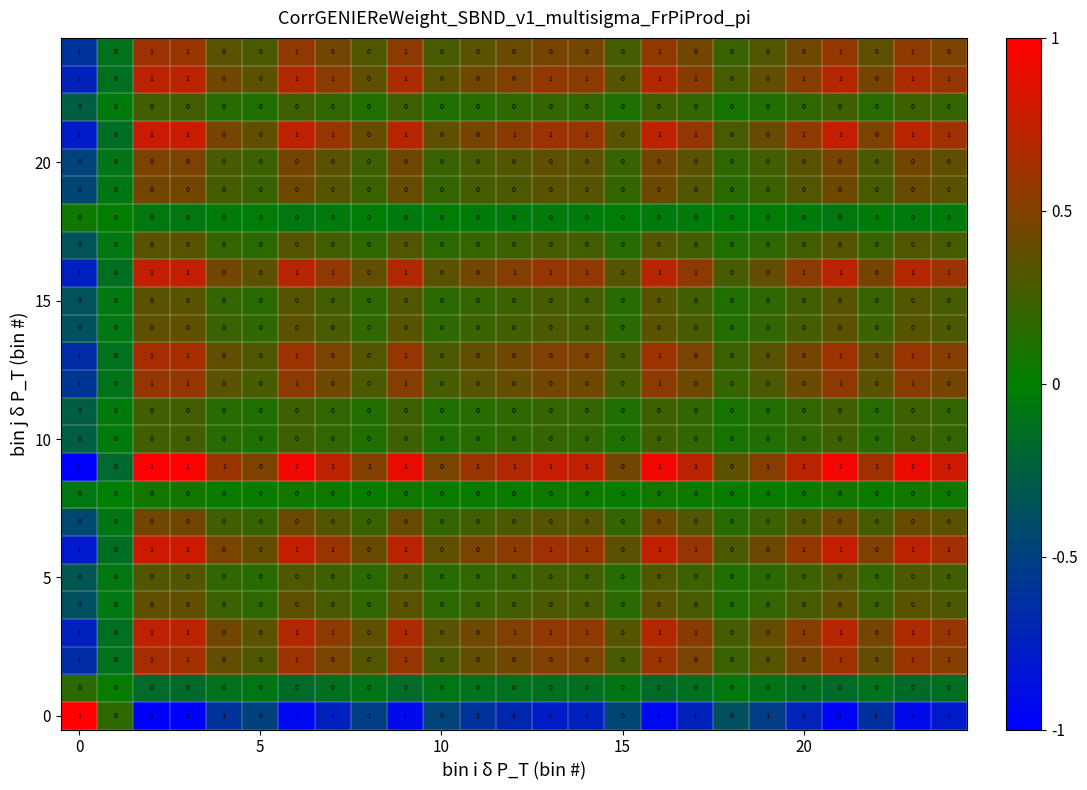

How many distinct data groups are displayed?

25